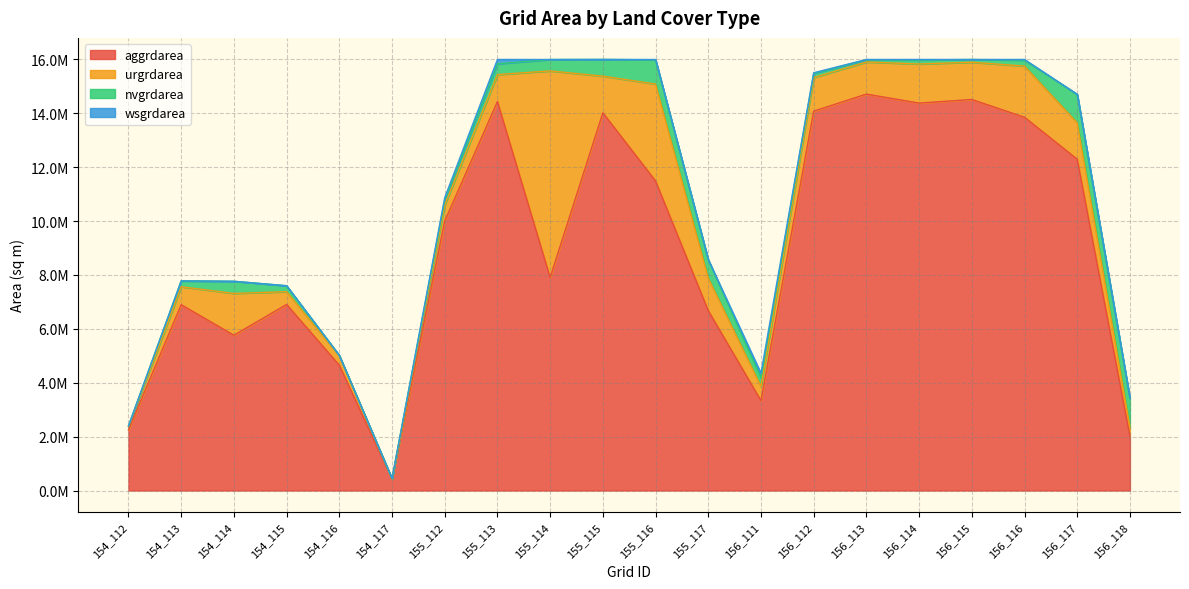

Reading left to right, what are all the values shown in this chart?

aggrdarea: 154_112=2248200	154_113=6897600	154_114=5763600	154_115=6907500	154_116=4651200	154_117=424800	155_112=10003500	155_113=14438700	155_114=7907400	155_115=14021100	155_116=11491200	155_117=6677100	156_111=3337200	156_112=14080500	156_113=14715000	156_114=14380200	156_115=14514300	156_116=13854600	156_117=12298500	156_118=2010600
urgrdarea: 154_112=127800	154_113=665100	154_114=1552500	154_115=473400	154_116=347400	154_117=0	155_112=594000	155_113=1000800	155_114=7667100	155_115=1359900	155_116=3597300	155_117=1206000	156_111=529200	156_112=1248300	156_113=1191600	156_114=1450800	156_115=1383300	156_116=1899000	156_117=1348200	156_118=342000
nvgrdarea: 154_112=18900	154_113=217800	154_114=450900	154_115=220500	154_116=14400	154_117=17100	155_112=189000	155_113=399600	155_114=423900	155_115=620100	155_116=897300	155_117=685800	156_111=317700	156_112=150300	156_113=81000	156_114=150300	156_115=101700	156_116=222300	156_117=1060200	156_118=1073700
wsgrdarea: 154_112=4500	154_113=0	154_114=0	154_115=0	154_116=0	154_117=0	155_112=84600	155_113=161100	155_114=0	155_115=0	155_116=12600	155_117=0	156_111=168300	156_112=27900	156_113=11700	156_114=18900	156_115=0	156_116=24300	156_117=0	156_118=0